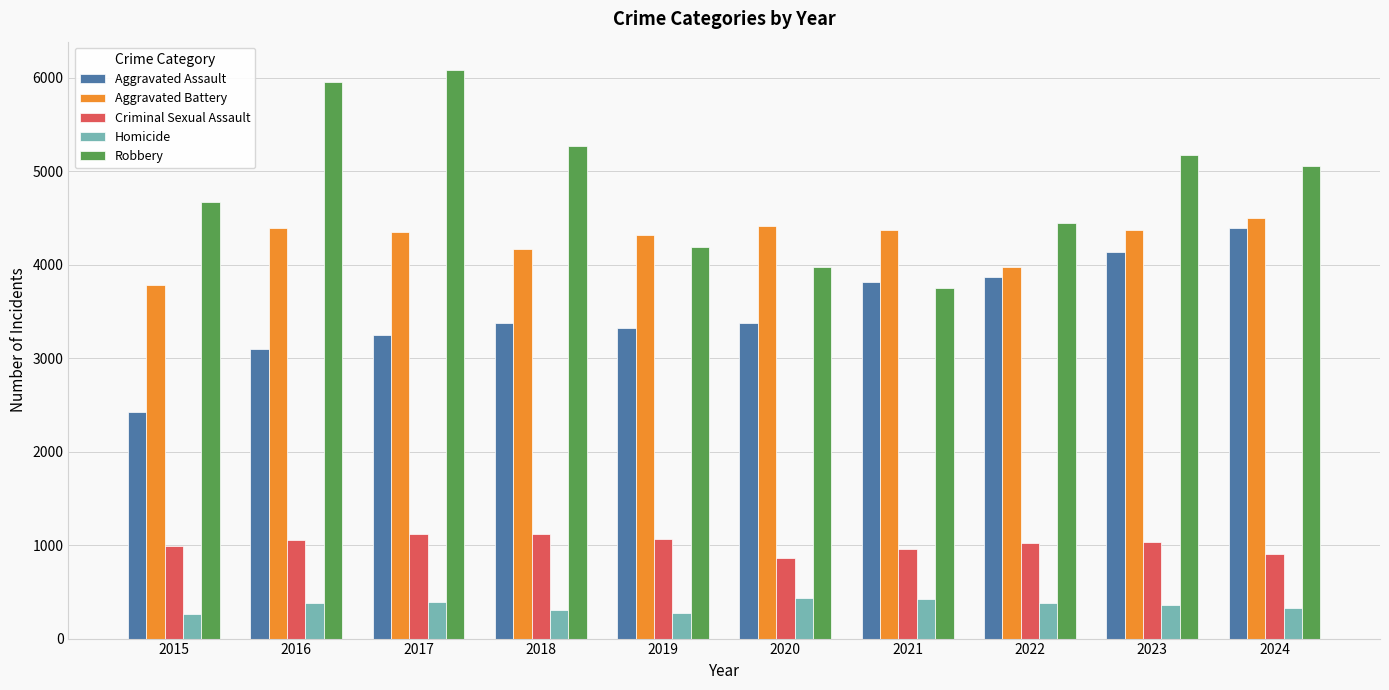

True or false: Aggravated Battery has a value of 1239 at 2018.

False